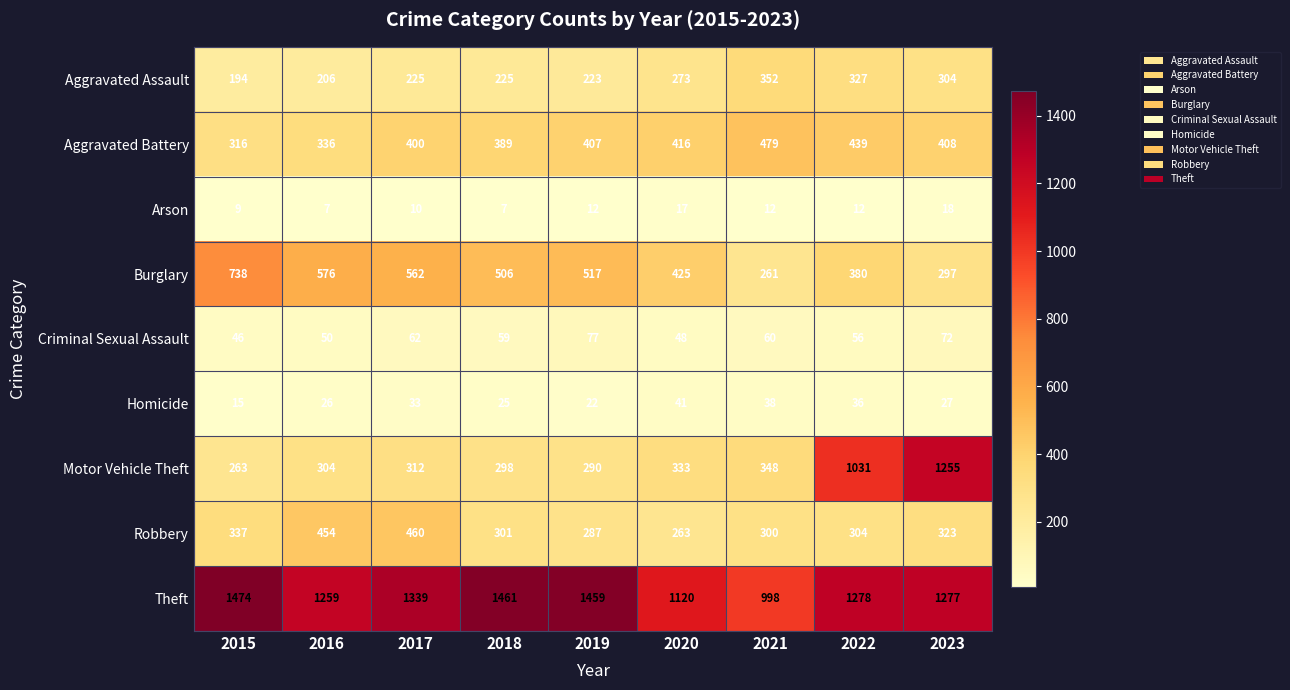

Which series has the largest total across all categories?

Theft